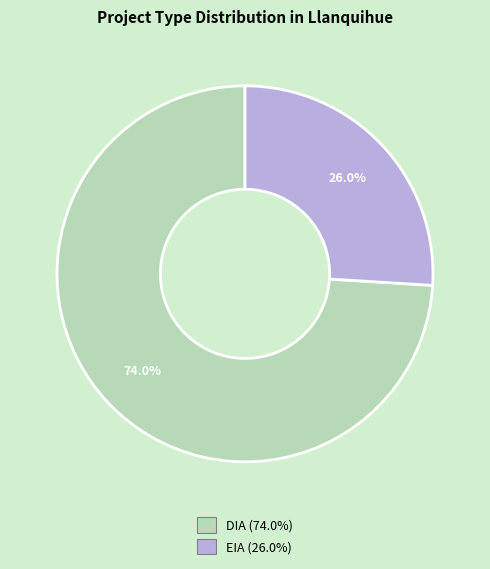

Is the sum of DIA and EIA greater than half?

Yes